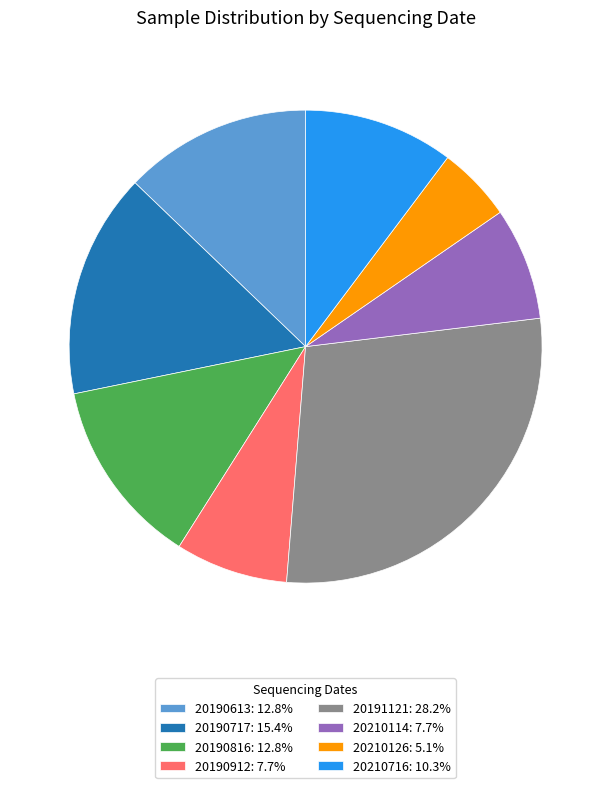

Is the sum of 20210716: 10.3% and 20190816: 12.8% greater than half?

No